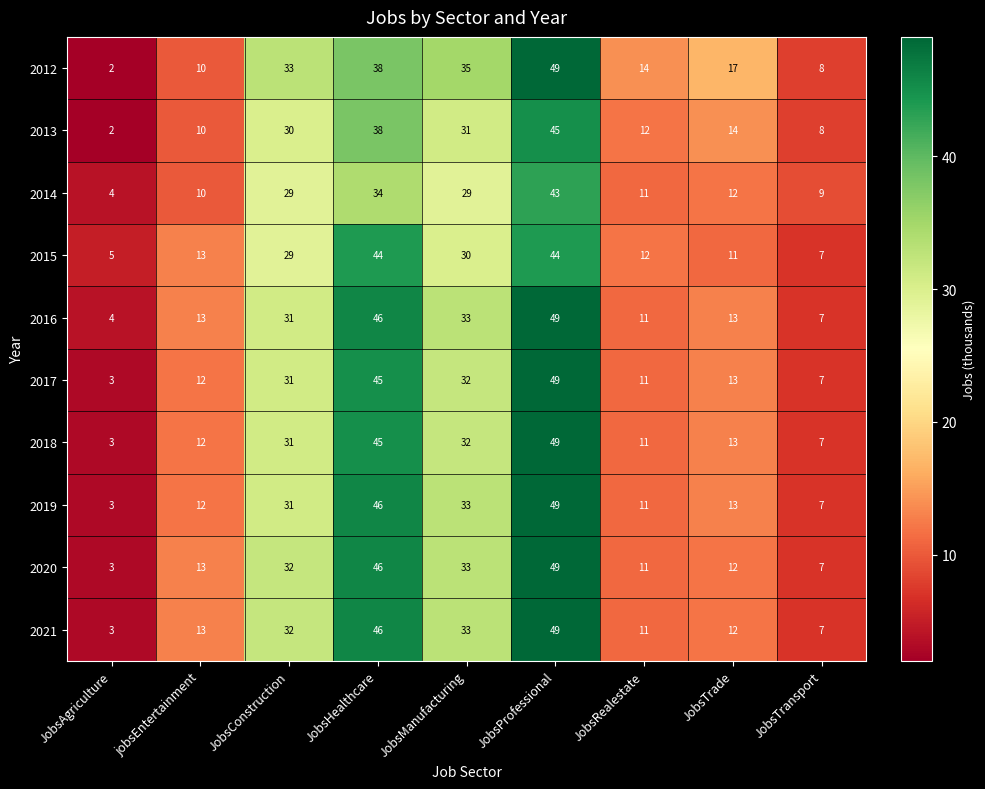

What is the difference between the highest and lowest values at JobsManufacturing?

6